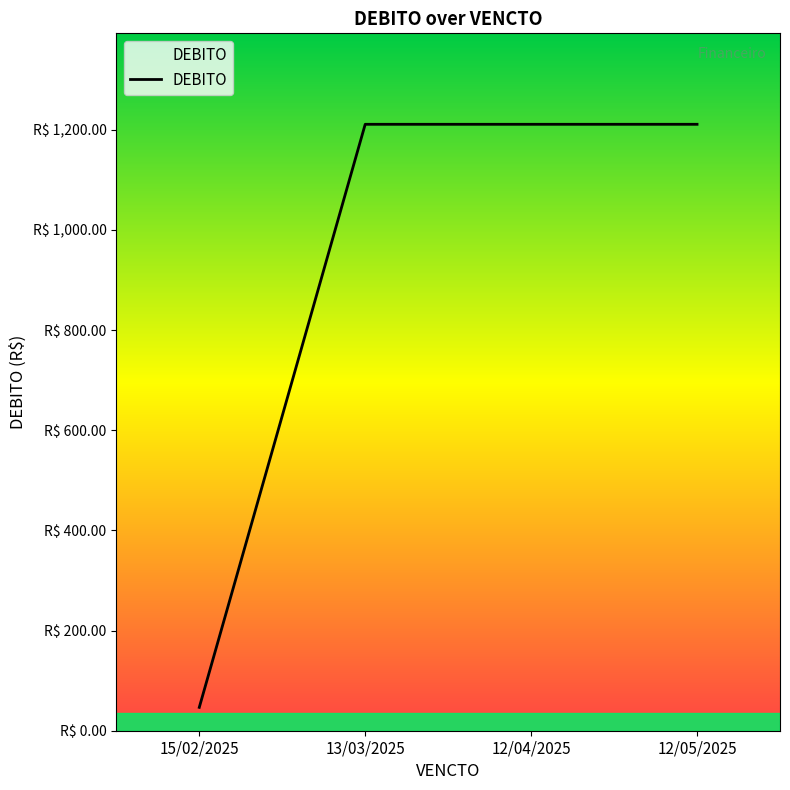

Does the chart have visible grid lines?

No